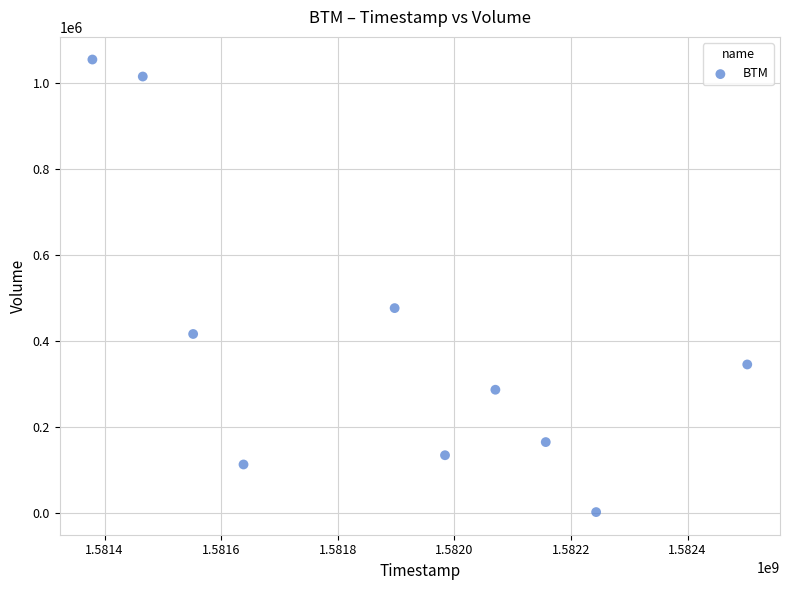

What is the range of X values (max minus min)?

1123200